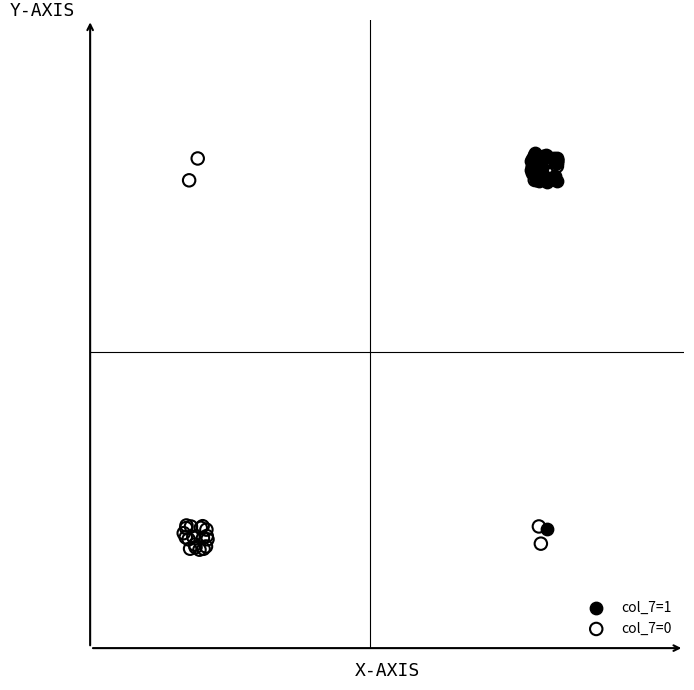

Which series contains the highest Y value?

col_7=1